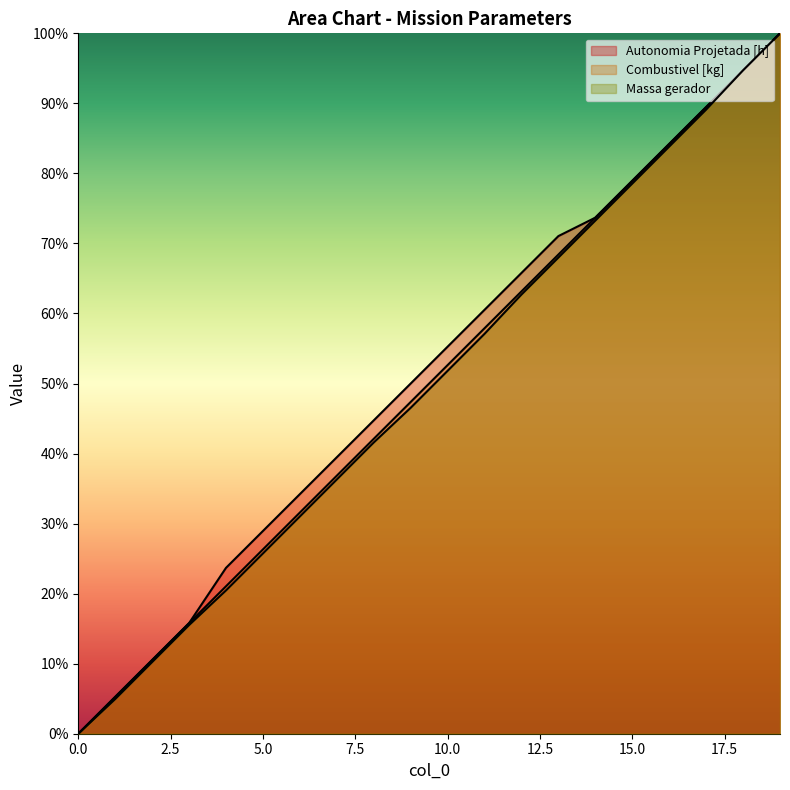

Which series changed the most between 5 and 7?

Massa gerador